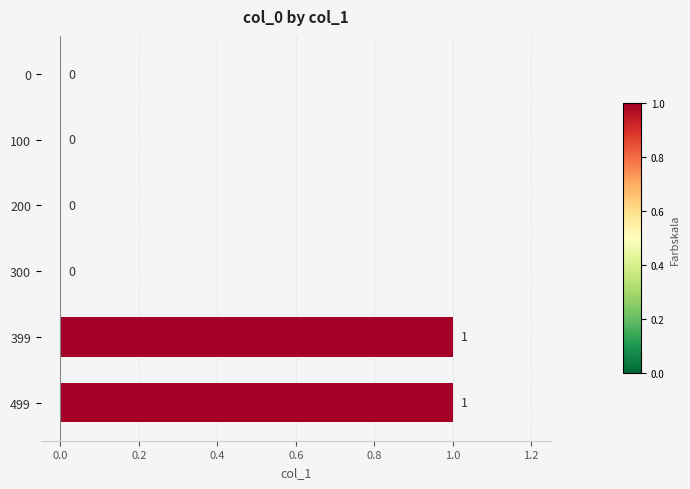

Are the bars horizontal?

Yes